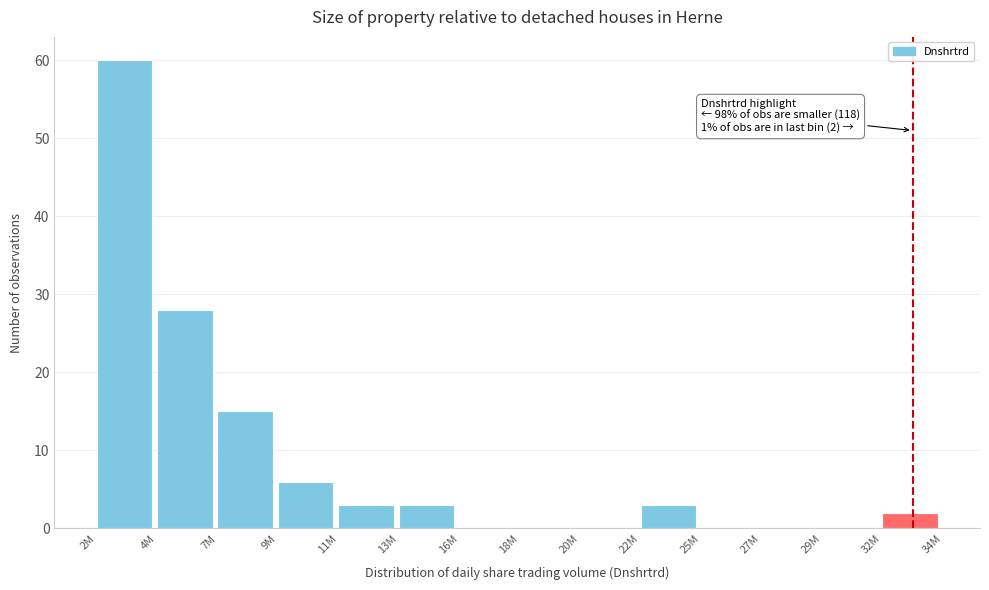

Reading left to right, list all the values displayed in this chart.

2M=60	4M=28	7M=15	9M=6	11M=3	13M=3	16M=0	18M=0	20M=0	22M=3	25M=0	27M=0	29M=0	32M=2